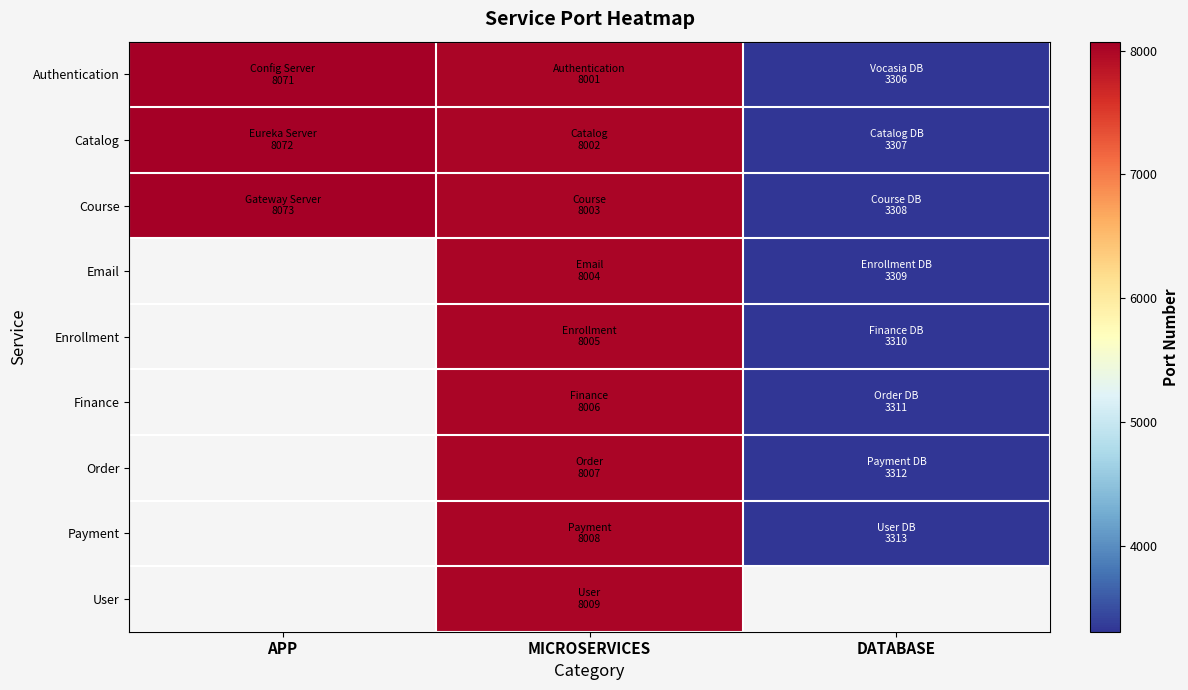

The value of Catalog at DATABASE is 1786.3. True or false?

False